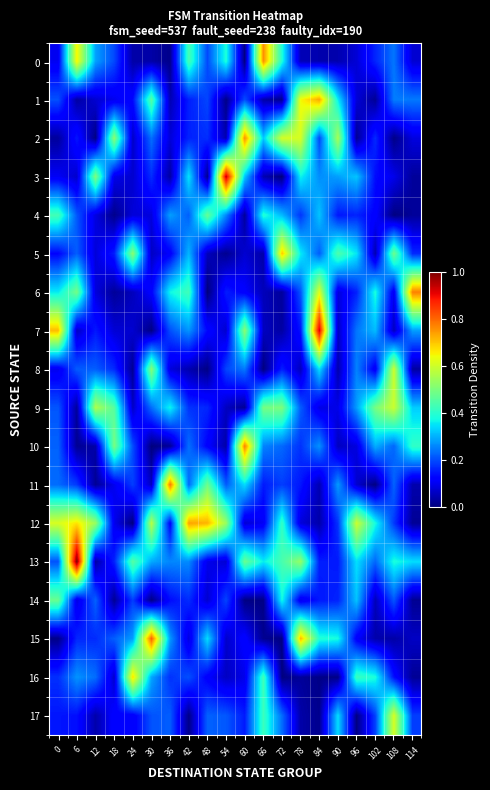

List the series in order of their peak value, highest first.

13, 3, 7, 15, 11, 10, 6, 0, 2, 12, 1, 5, 16, 17, 8, 9, 14, 4